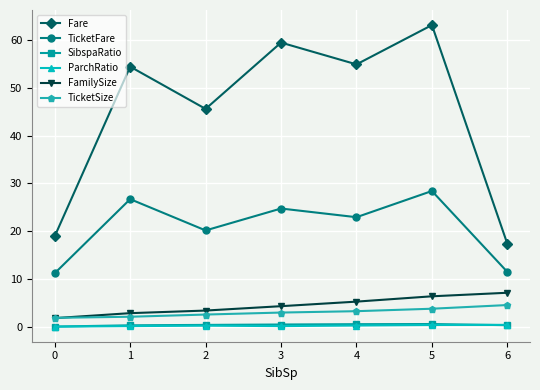

True or false: Fare and TicketSize intersect in this chart.

False